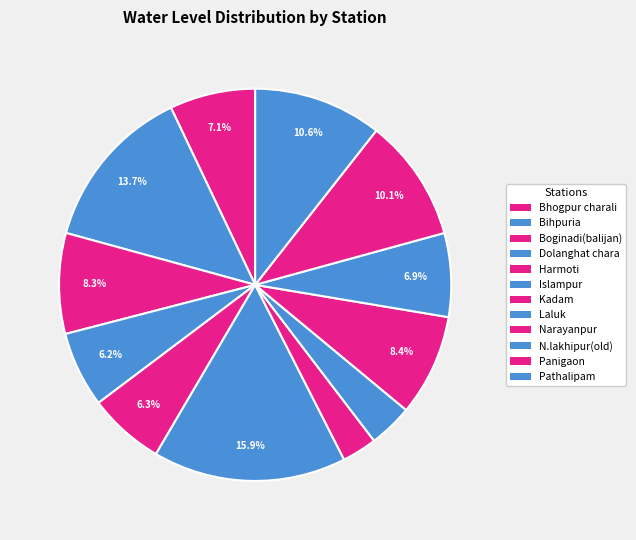

Rank the categories by value from lowest to highest.

Kadam, Laluk, Dolanghat chara, Harmoti, N.lakhipur(old), Bhogpur charali, Boginadi(balijan), Narayanpur, Panigaon, Pathalipam, Bihpuria, Islampur